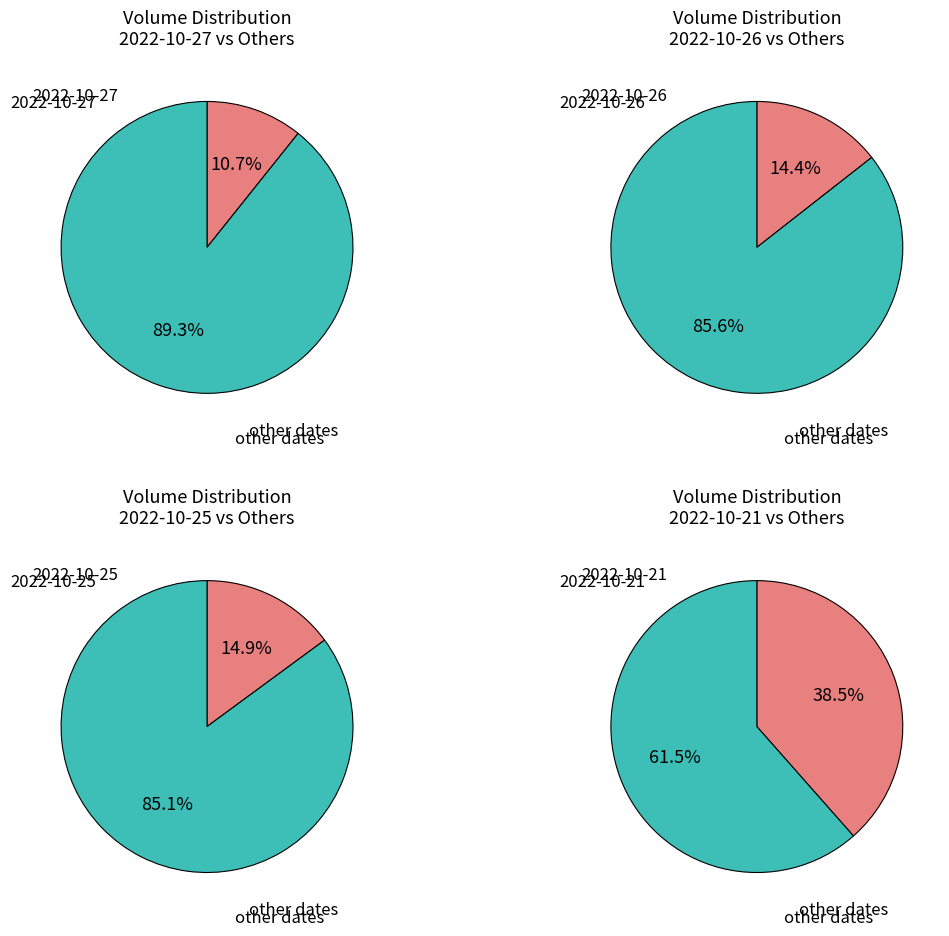

What is the smallest slice in the pie chart?

2022-10-27